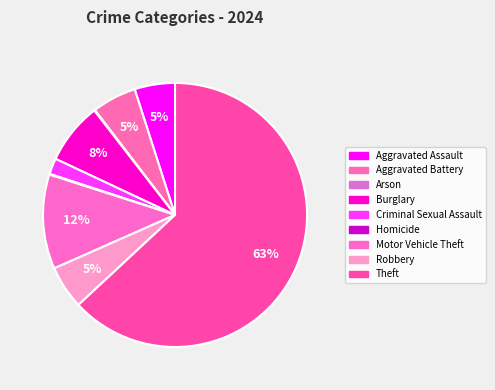

Which slice represents more than half of the pie?

Theft